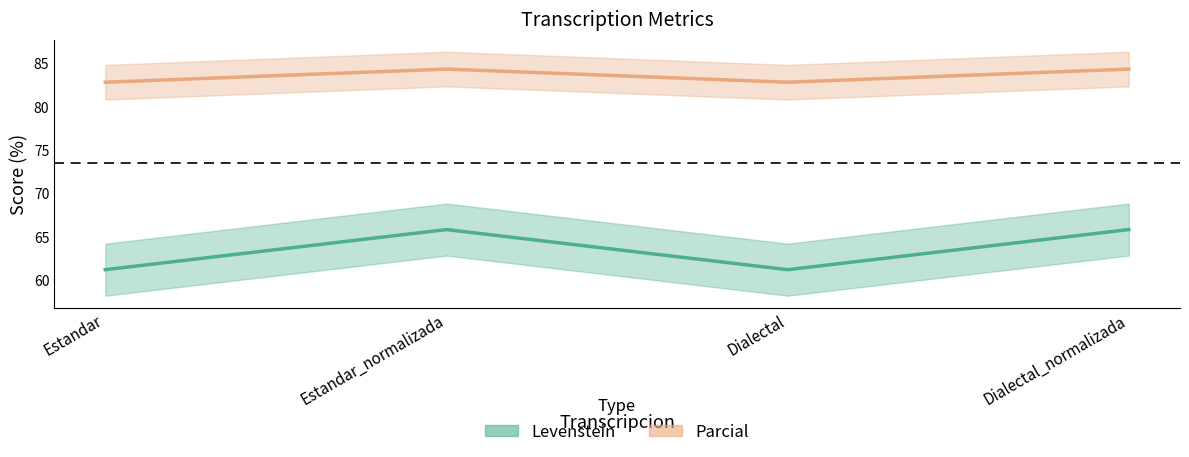

Reading left to right, what are all the values shown in this chart?

Levenstein: 61.2	65.9	61.2	65.9
Parcial: 82.9	84.4	82.9	84.4